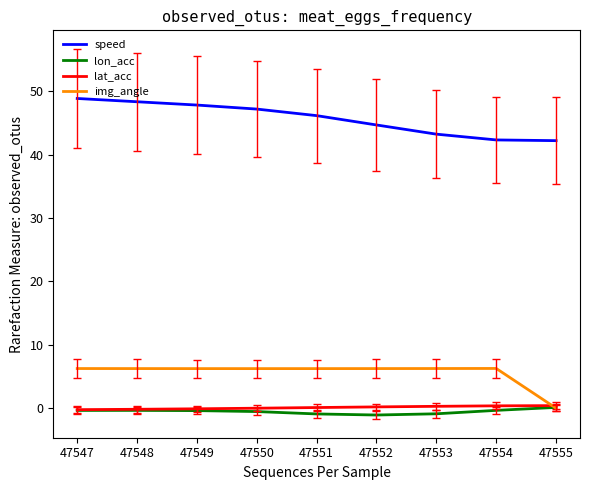

What is the maximum value shown in the chart?

48.9